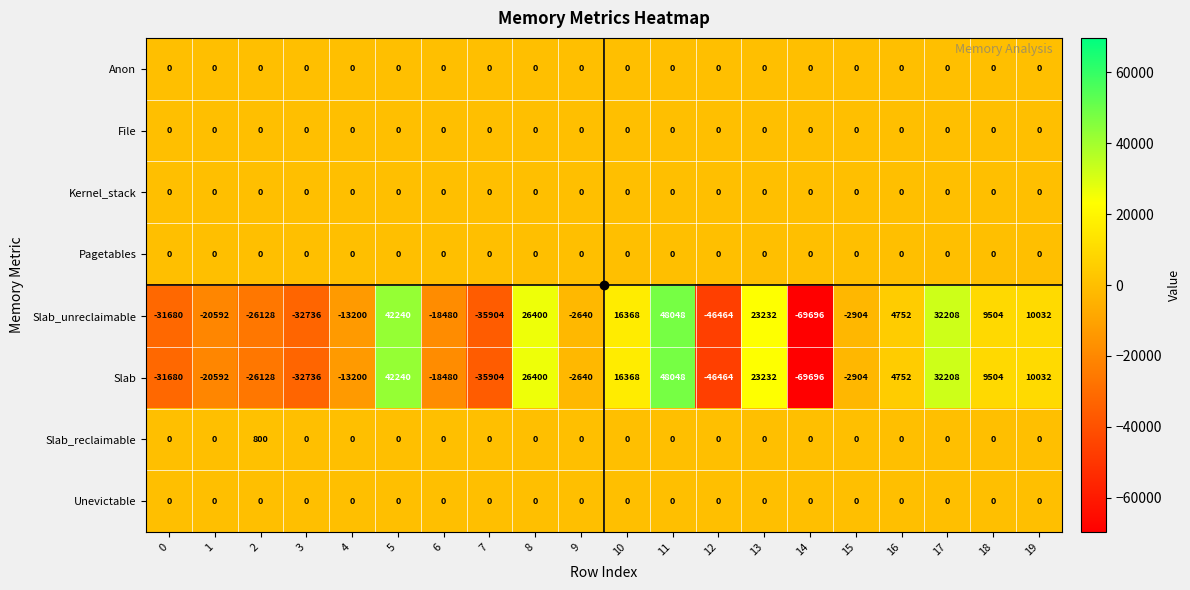

What is the sum of the Slab_reclaimable values at 11 and 2?

800